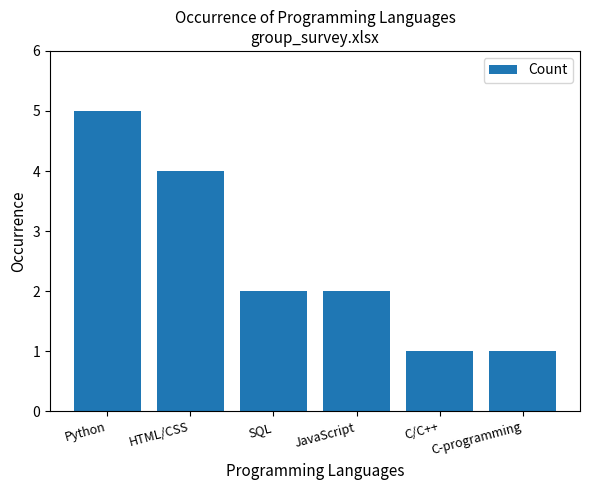

What is the approximate value at Python?

5